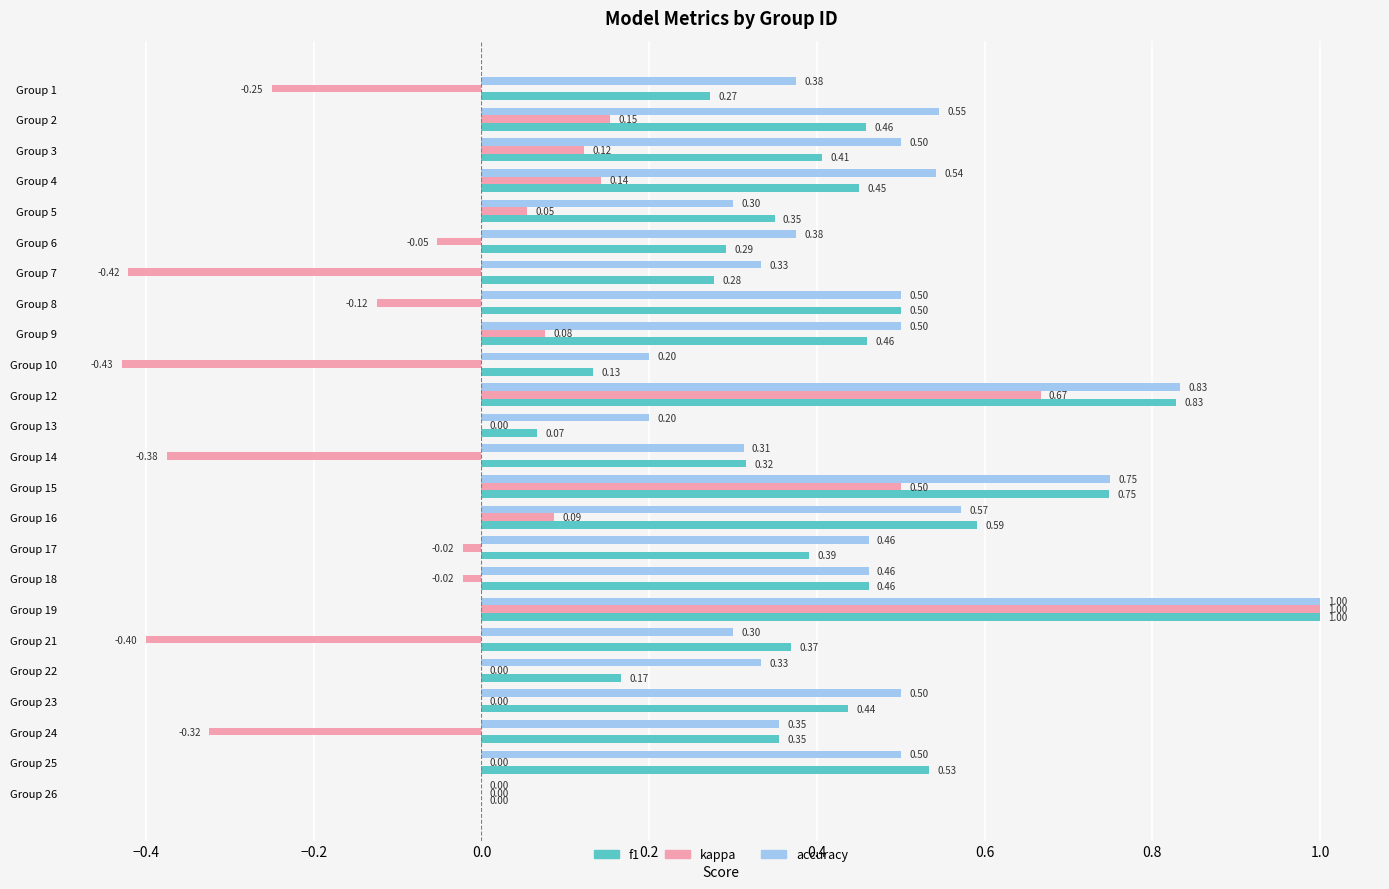

At which category is the sum across all series the highest?

Group 19